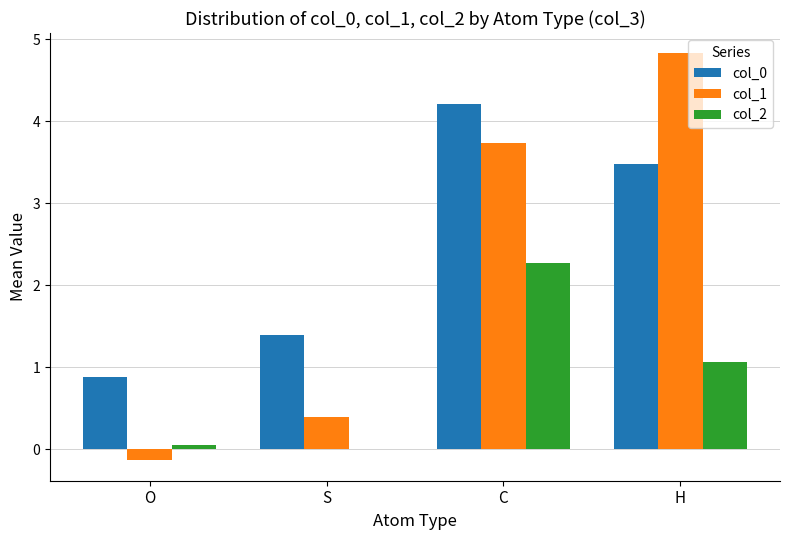

What is the sum of all col_0 values?

10.0